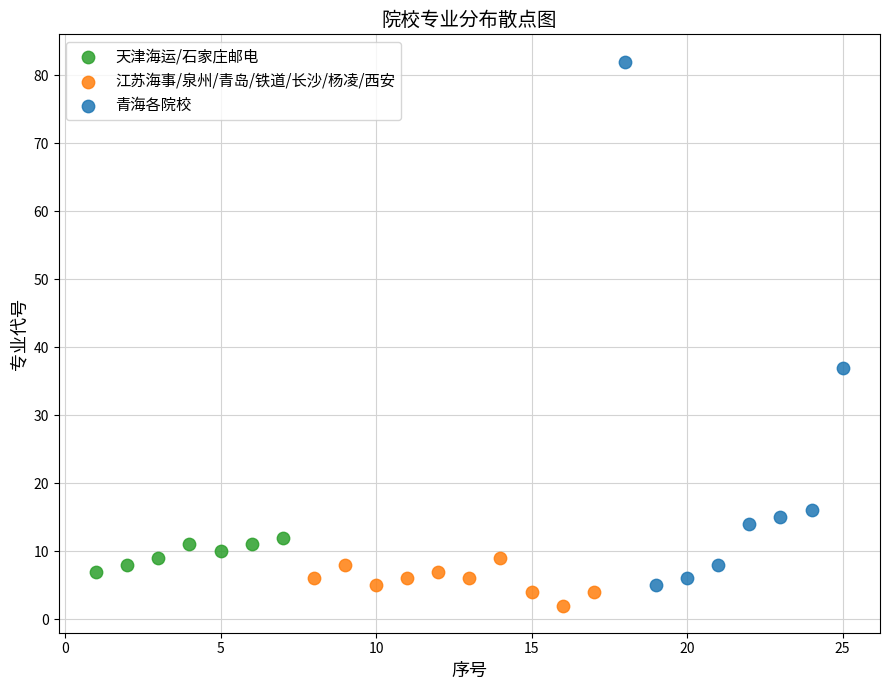

Which series reaches the maximum Y coordinate?

青海各院校